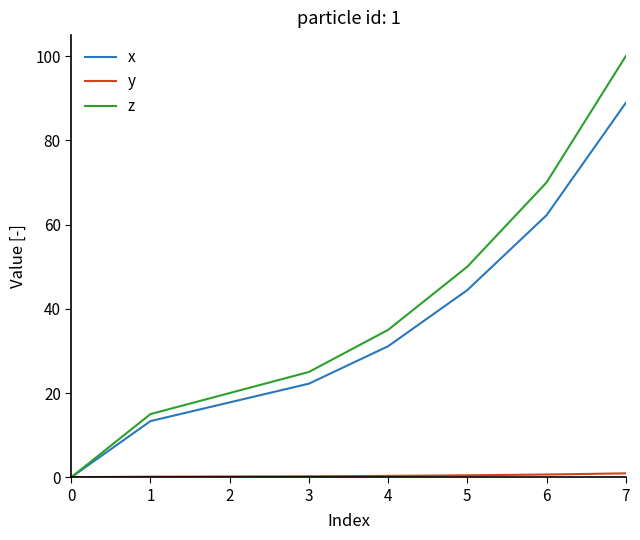

The value of z at 6 is 70.0. True or false?

True